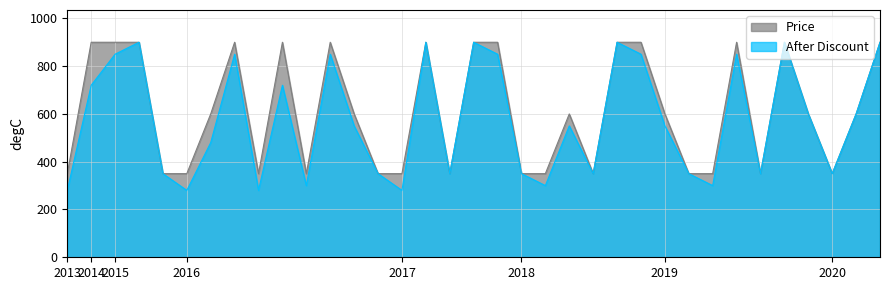

True or false: After Discount has a value of 430 at 2020.

False